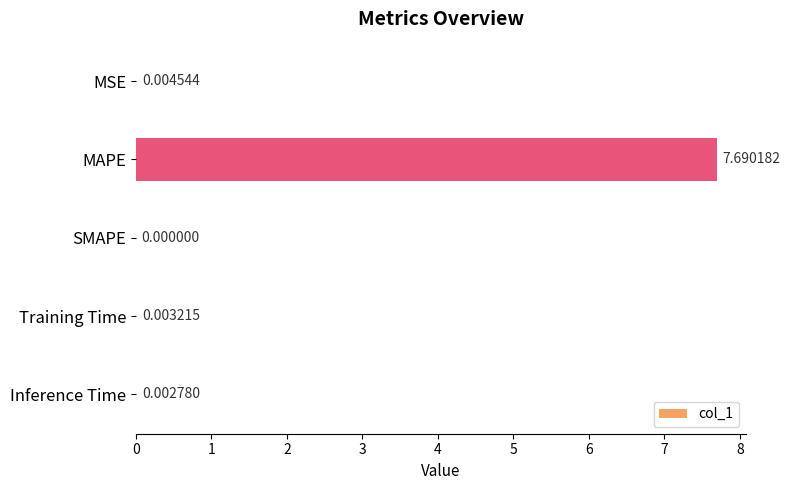

Between MSE and SMAPE, which is larger?

MSE